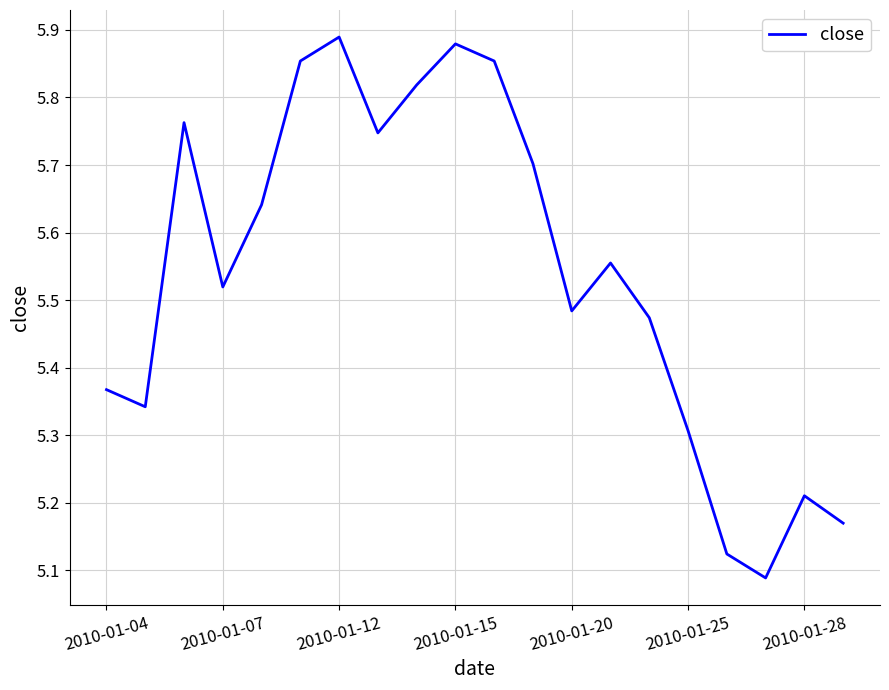

What is the difference between the maximum and minimum values?

0.8